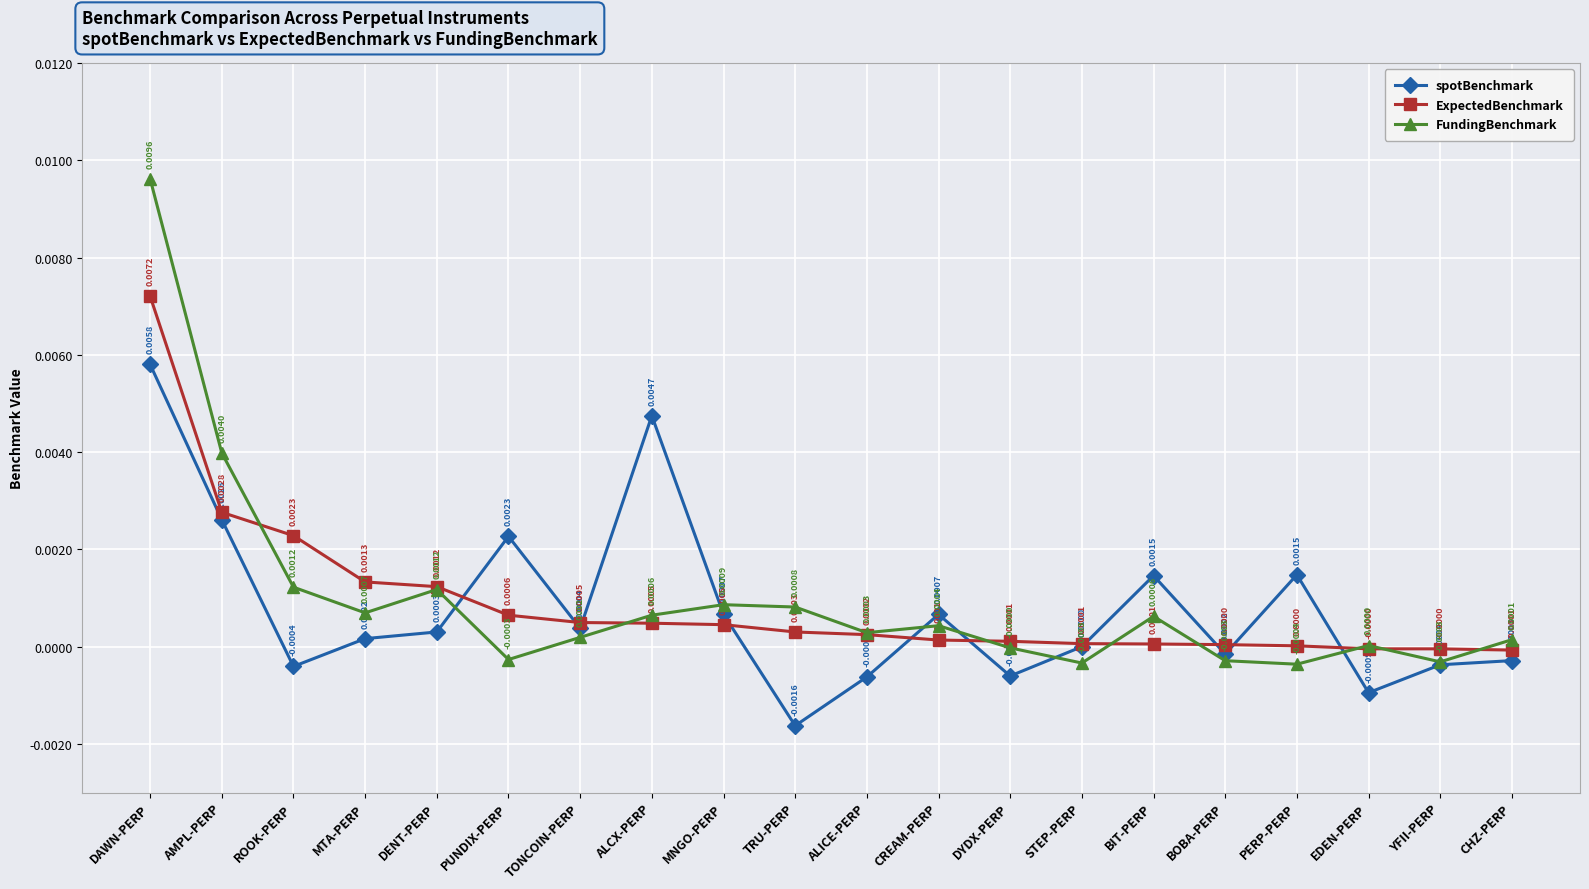

How many negative values does the ExpectedBenchmark series have?

3